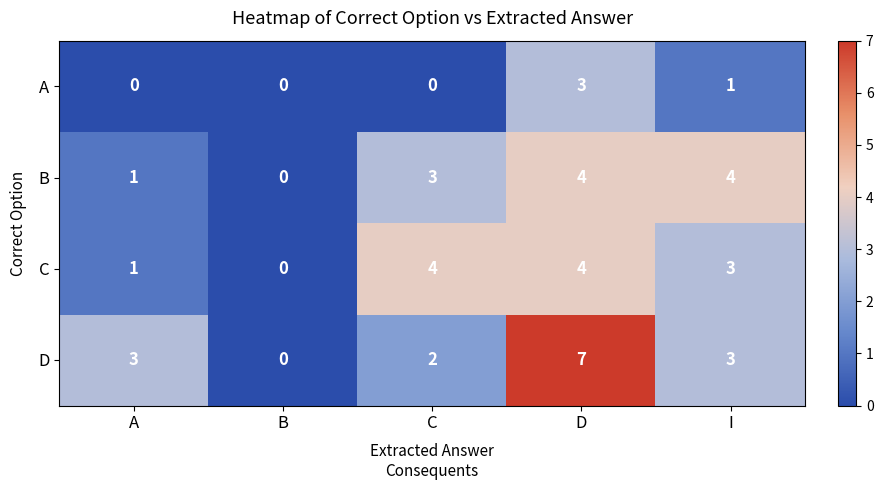

At how many categories does at least one series exceed 2?

4